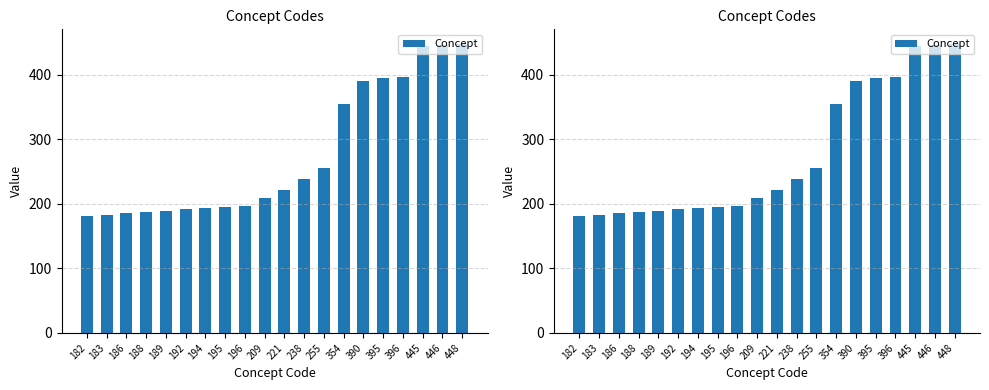

How many data points are less than 221?

10